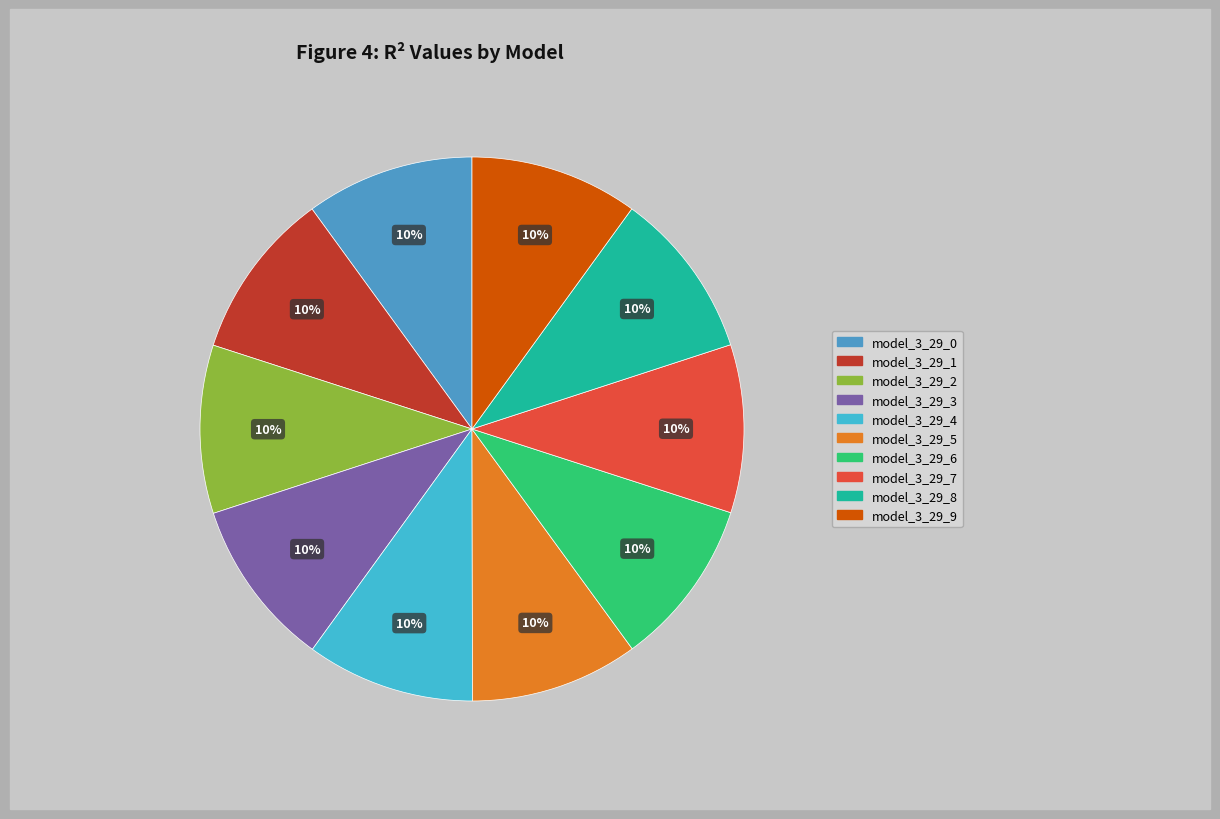

True or false: model_3_29_5 accounts for 1% of the total.

False